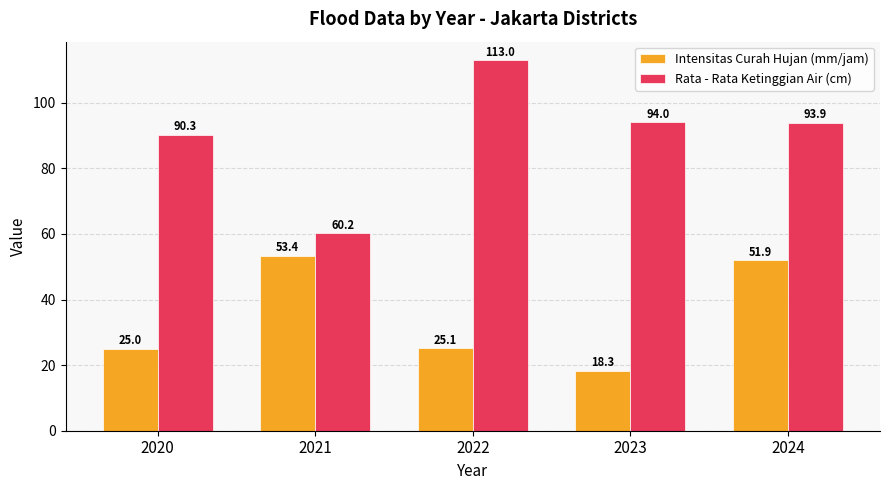

Which series has the widest spread of values?

Rata - Rata Ketinggian Air (cm)